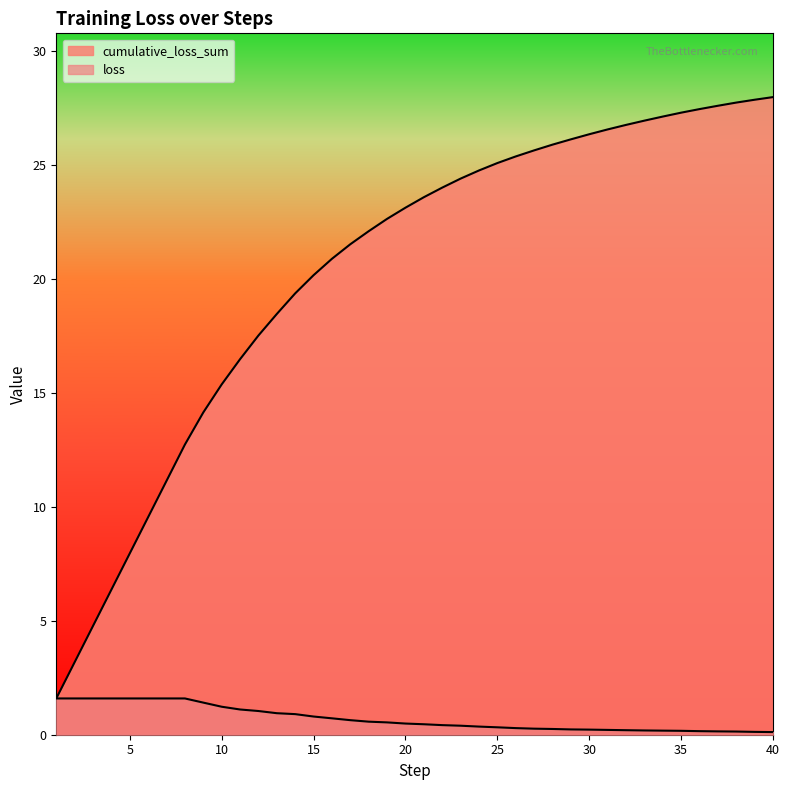

What is the sum of the cumulative_loss_sum values at 1 and 12?

19.1